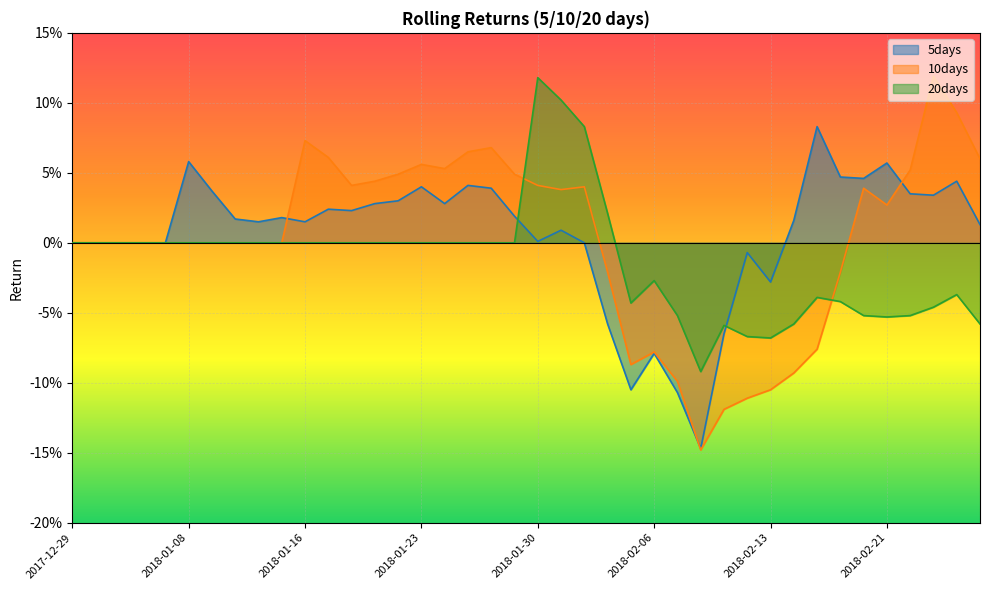

What is the lowest value of the 20days series?

-0.1